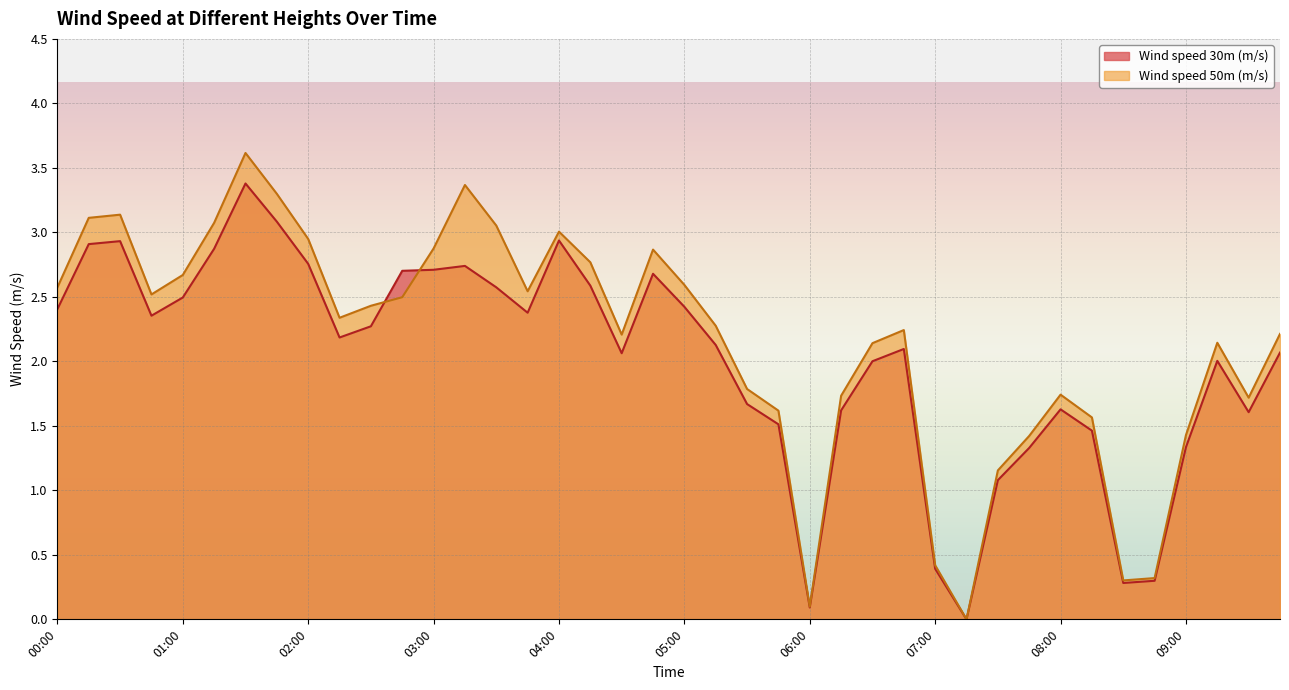

What is the difference between the Wind speed 50m (m/s) values at 03:30 and 00:15?

0.1